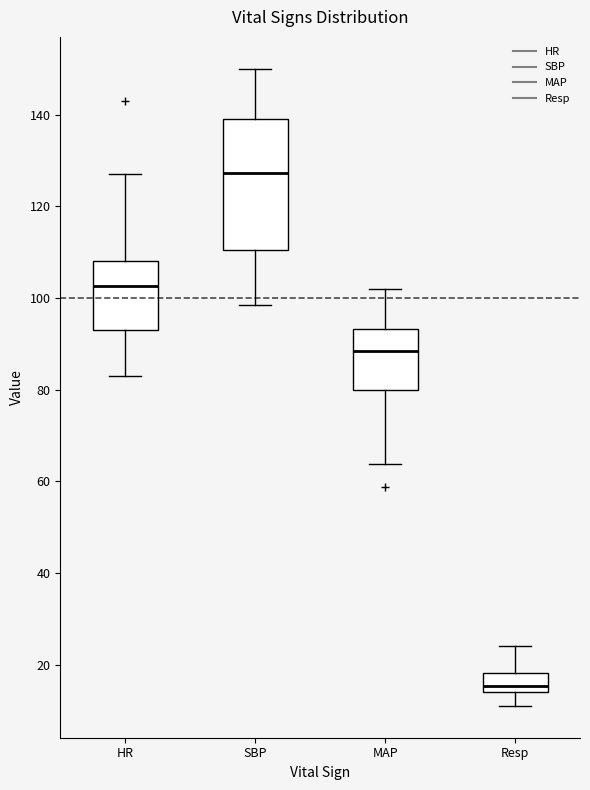

Reading left to right, transcribe this box plot: for each box, give where its median line is, the range the box spans, and where its two whiskers end, as read against the y-axis. The values are not printed on the chart, so give them approximately, as read against the axis.

HR: median 102, box 94 to 108, whiskers 84 to 128
SBP: median 128, box 110 to 140, whiskers 98 to 150
MAP: median 88, box 80 to 94, whiskers 64 to 102
Resp: median 16, box 14 to 18, whiskers 12 to 24